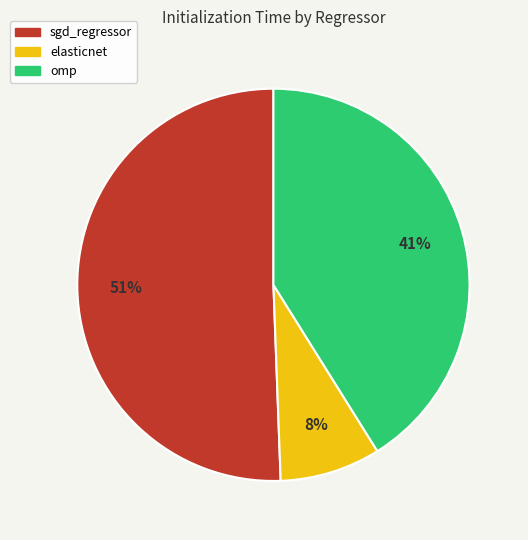

To the nearest percent, what is the average slice percentage?

33%